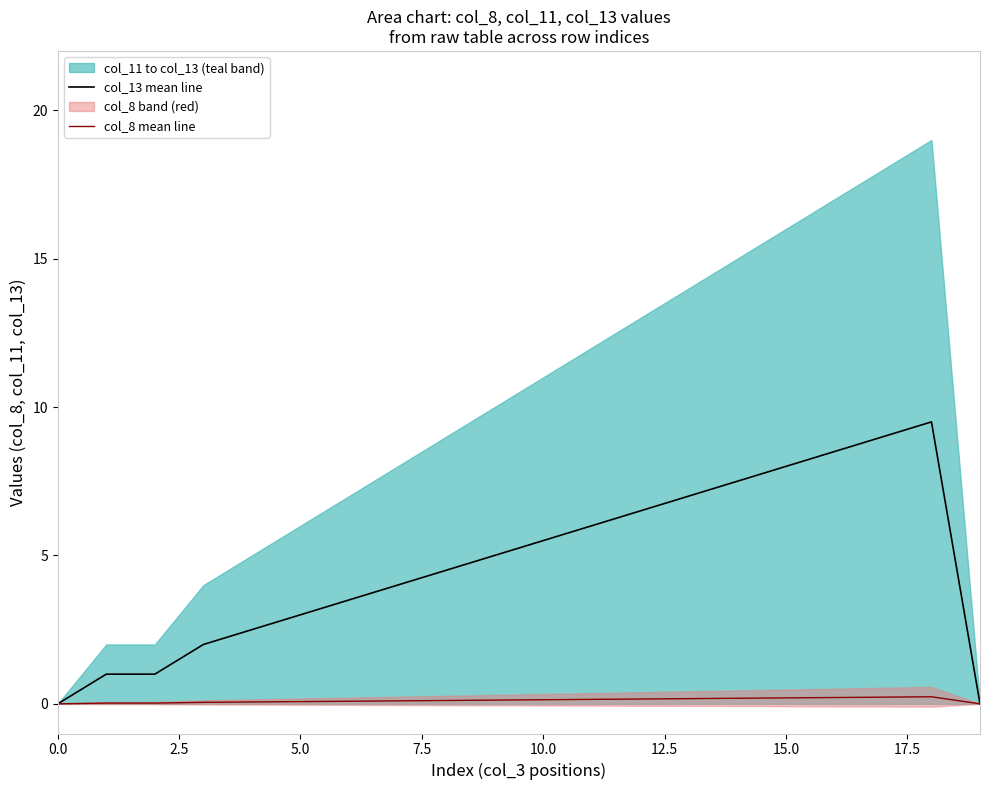

List the series in order of their overall mean, highest first.

col_13 mean line, col_8 mean line